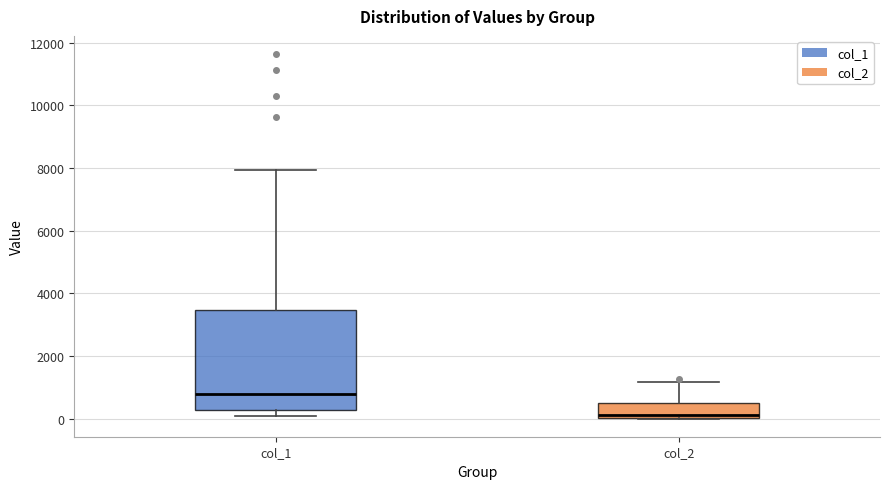

Reading left to right, read every box against the y-axis: the position of its median line, the range the box covers, and the ends of its whiskers. The values are not printed on the chart, so give them approximately, as read against the axis.

col_1: median 800, box 200 to 3400, whiskers 200 (just below the box's lower edge) to 8000
col_2: median 200, box 0 to 600, whiskers 0 to 1200